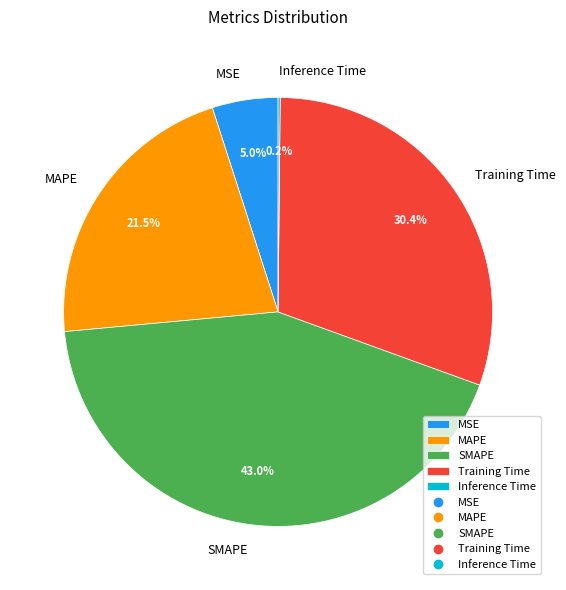

Approximately how many times larger is the value at SMAPE compared to Training Time?

1.4